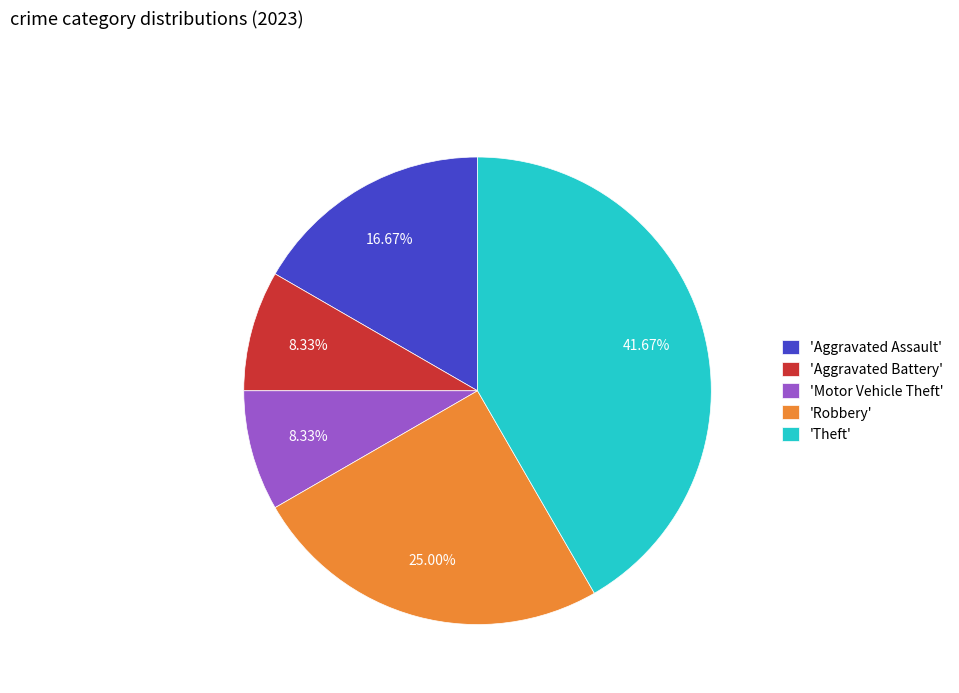

Do 'Aggravated Assault' and 'Robbery' together represent more than half of the pie?

No